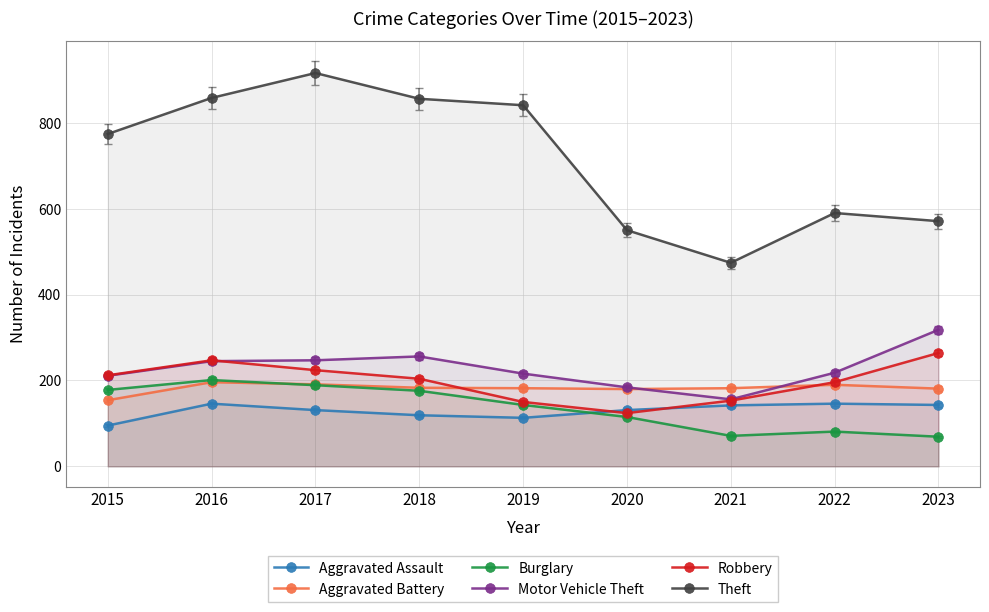

Which category has the lowest value across all series?

2023